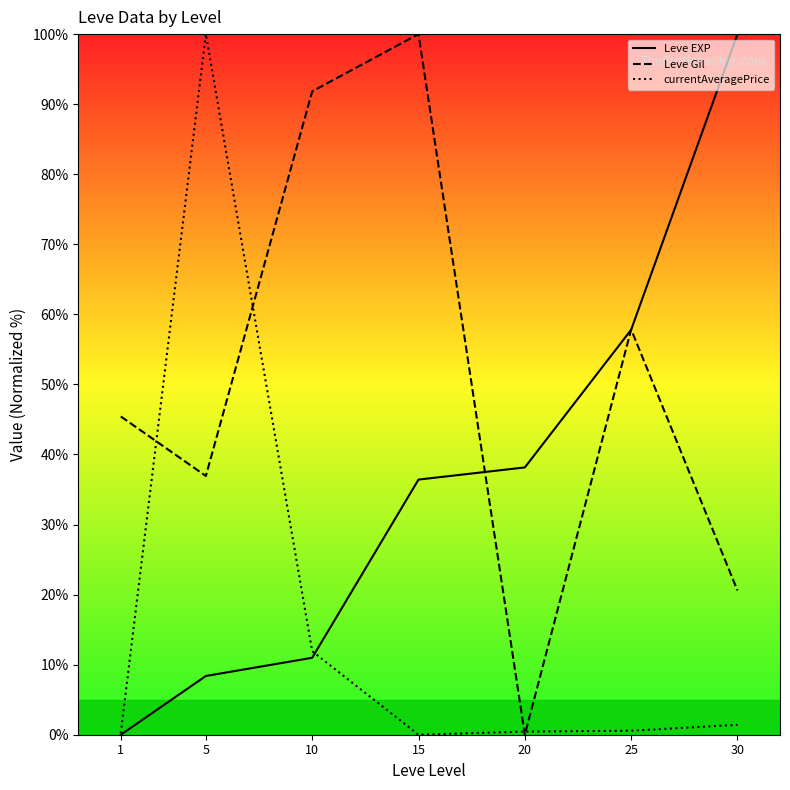

Rank the categories by Leve Gil value from lowest to highest.

20, 30, 5, 1, 25, 10, 15